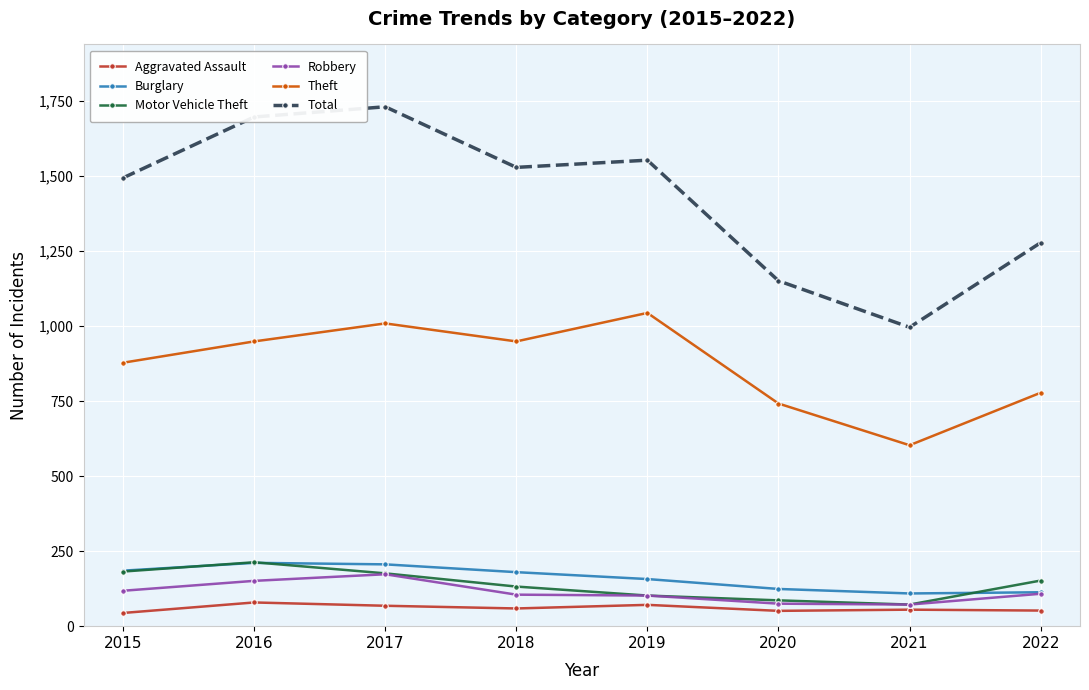

Does the chart display data point markers on the line(s)?

Yes